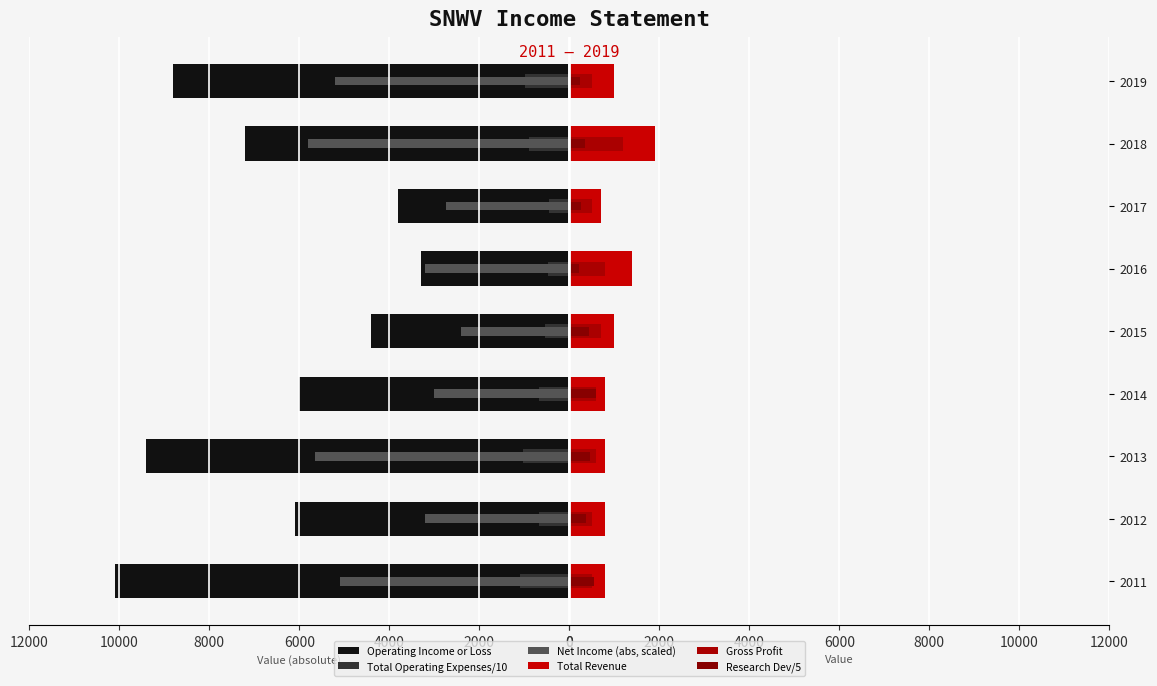

How many values in the Total Revenue series are below 800?

1